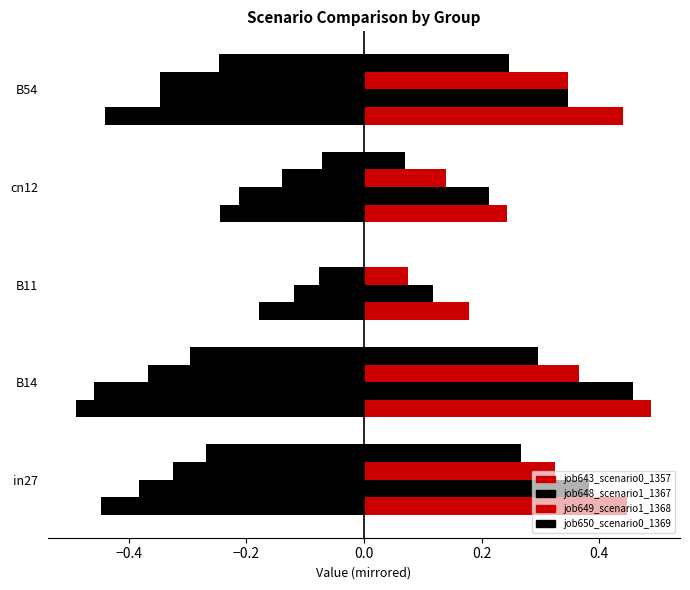

Is it true that job648_scenario1_1367 equals 0.2 at B54?

False